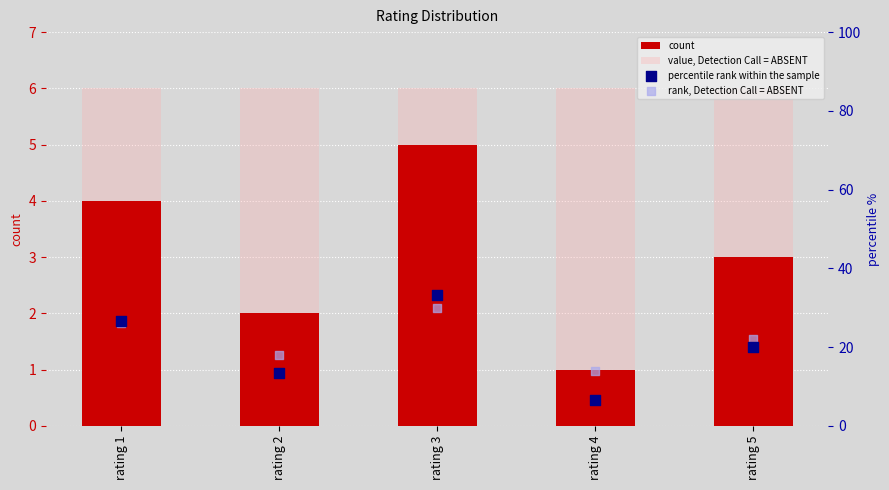

Which series has the largest Y range (max minus min)?

percentile rank within the sample